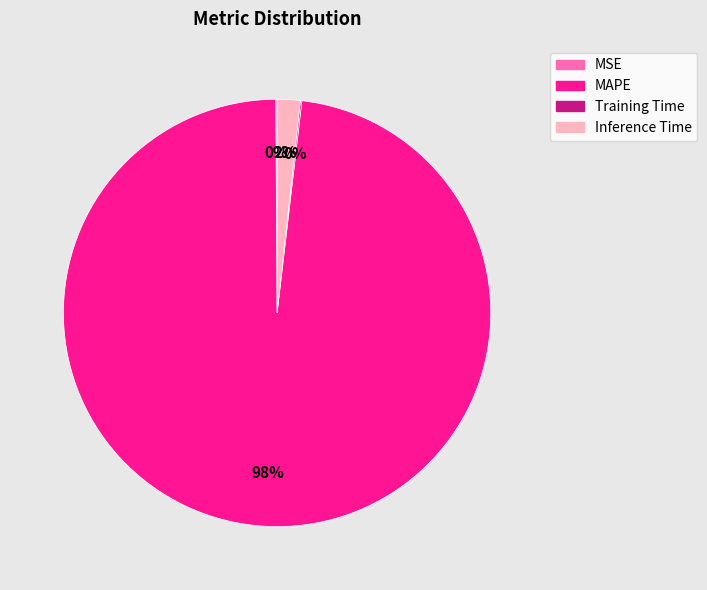

Which category has the biggest portion of the pie?

MAPE